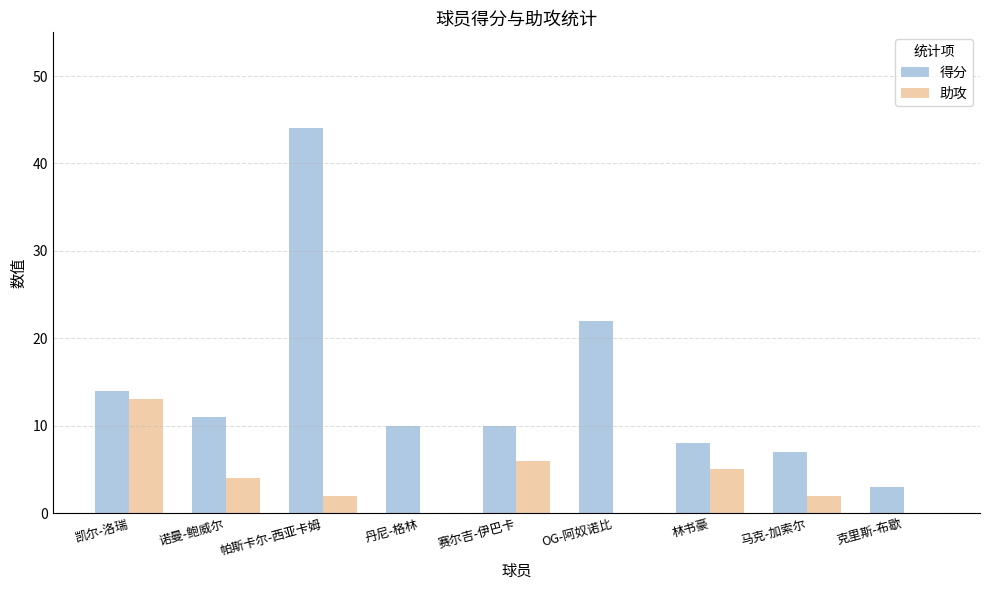

What is the sum of the 助攻 values at 马克-加索尔 and OG-阿奴诺比?

2